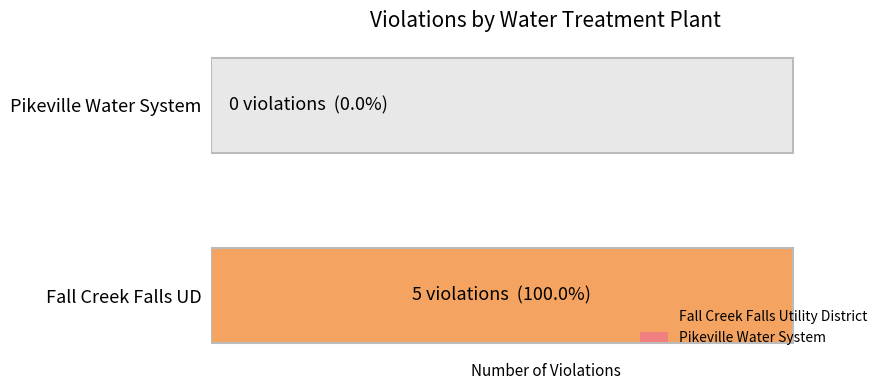

What position from the left is Pikeville Water System?

2